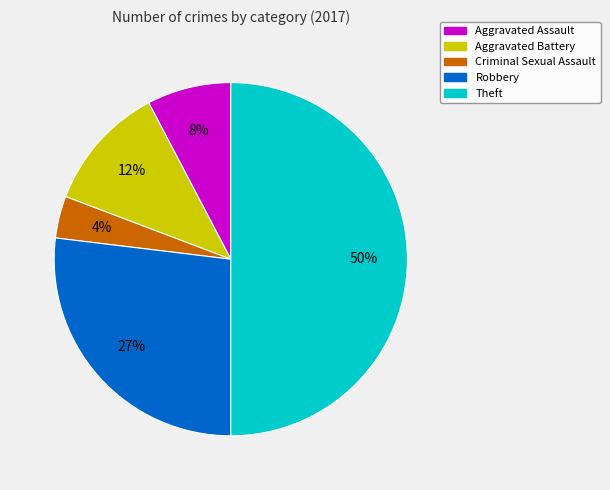

Which slice is the smallest?

Criminal Sexual Assault